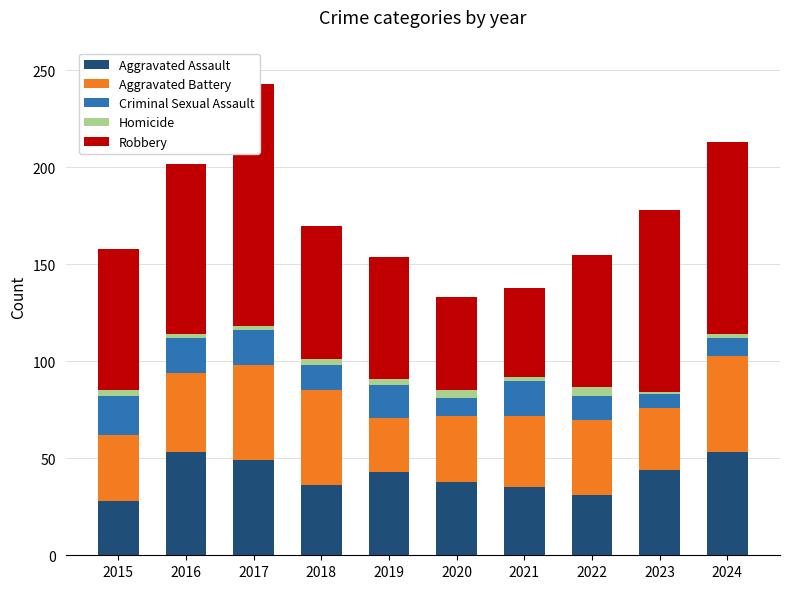

What are all the series names shown in the legend?

Aggravated Assault, Aggravated Battery, Criminal Sexual Assault, Homicide, Robbery